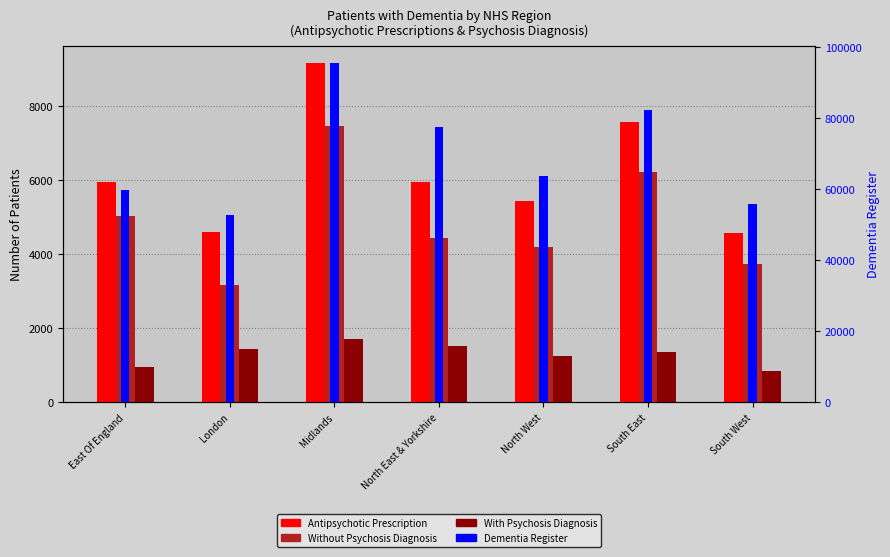

How many bars are there in total?

28